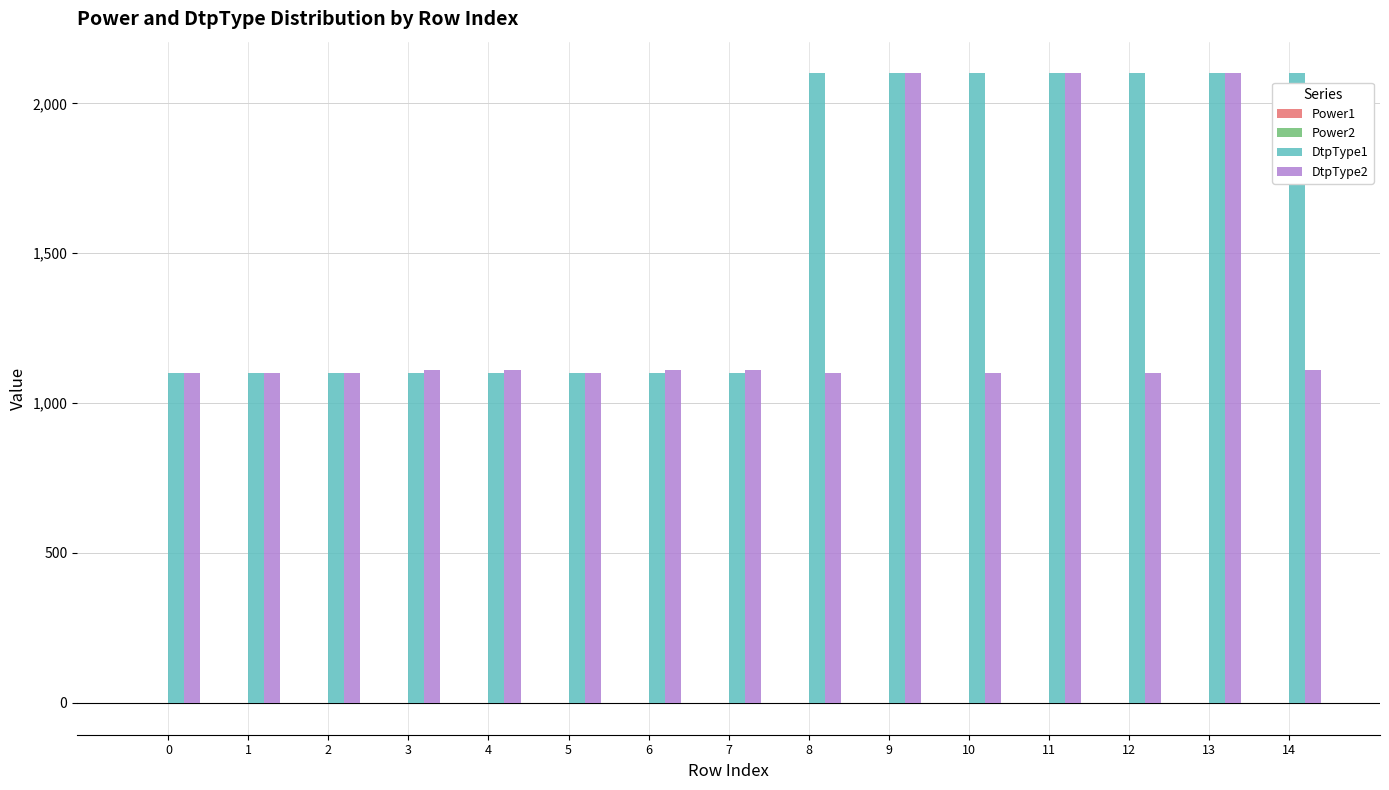

Which series has the largest total across all categories?

DtpType1